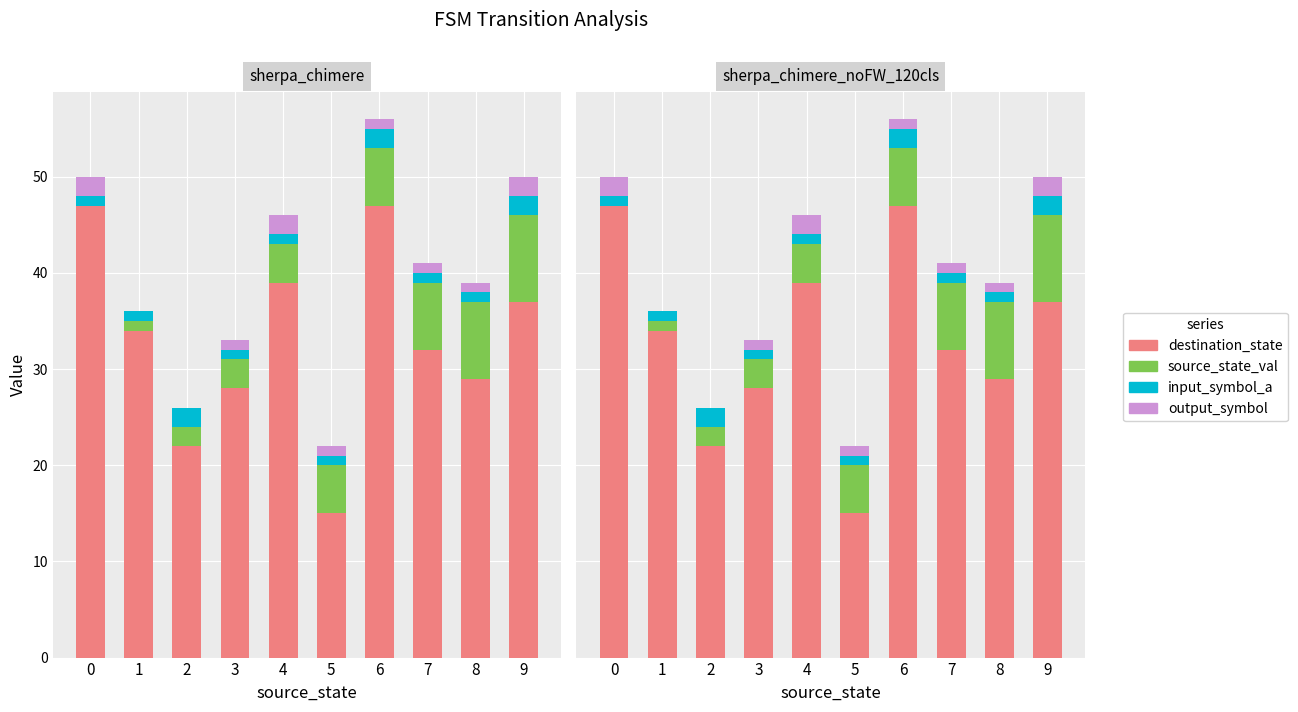

What value does the destination_state series have at 2?

22